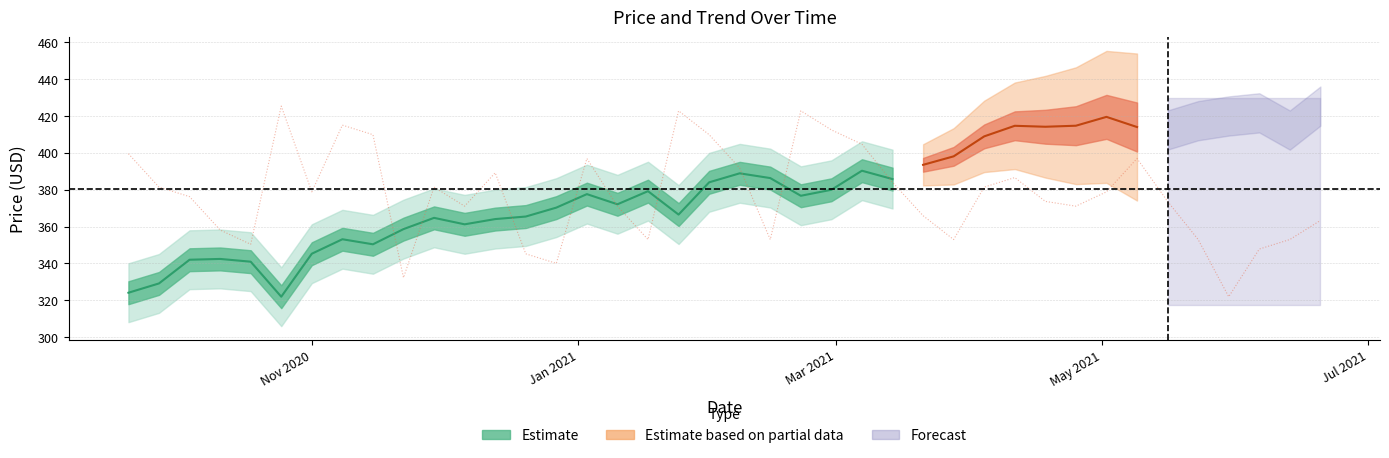

What is the label of the 39th point from the right?

27/09/2020